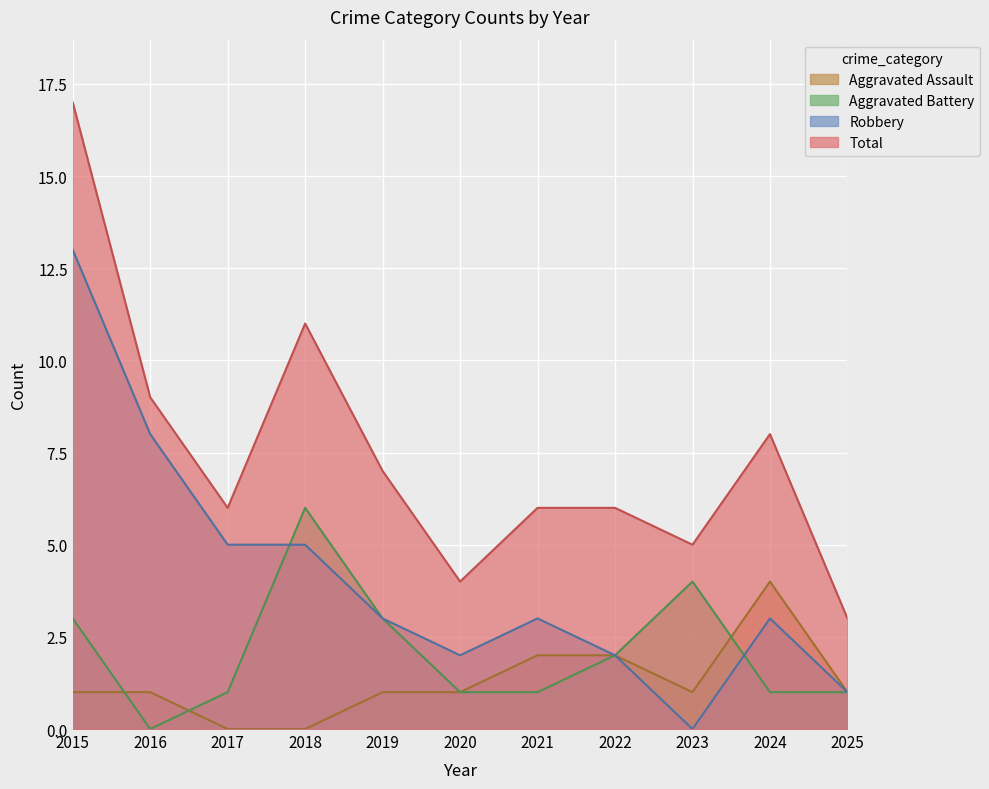

True or false: Aggravated Assault has more than 0 points higher than both neighbors.

True